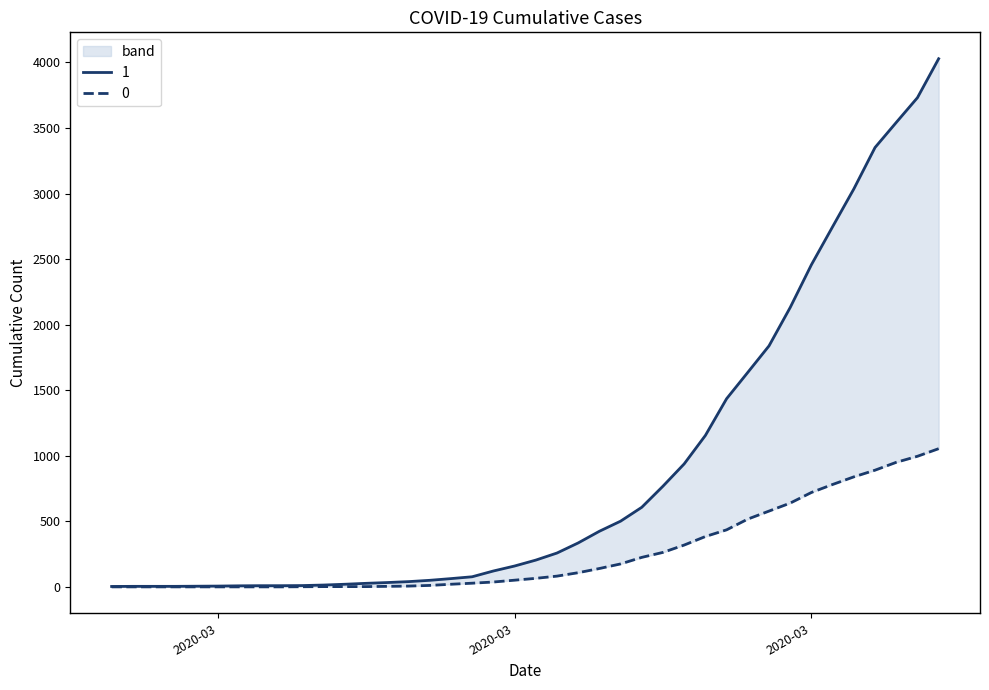

Is this an area chart (filled region under the line)?

No